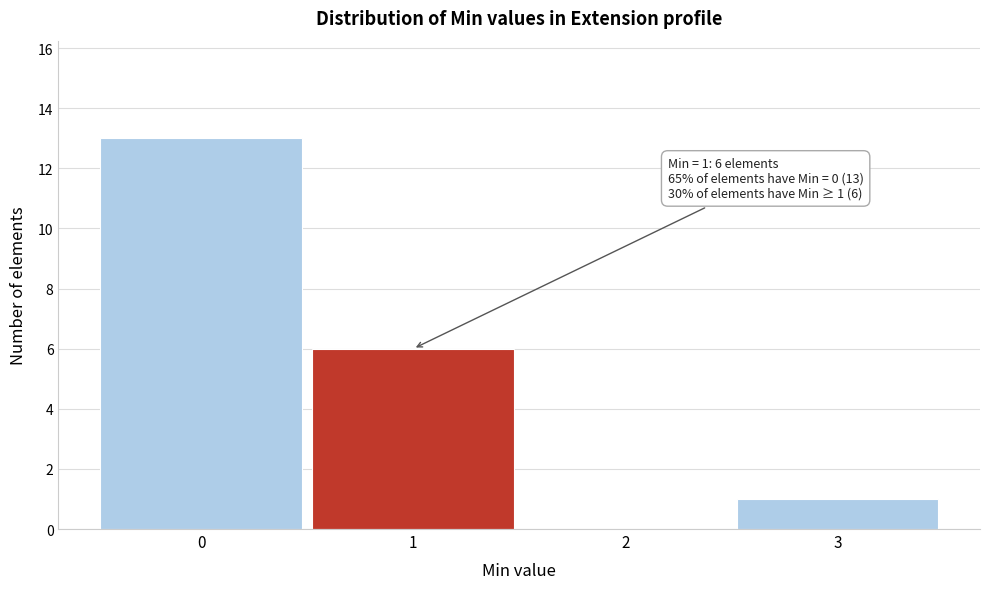

Over which range of the x-axis is the bar tallest?

-0.5 to 0.5